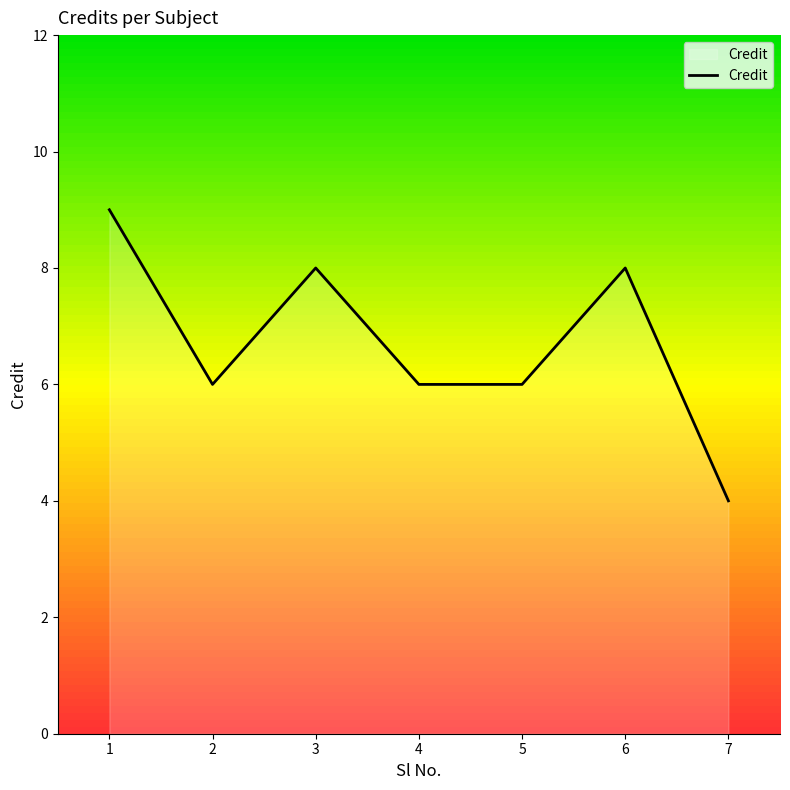

How many lines are shown in the chart?

1